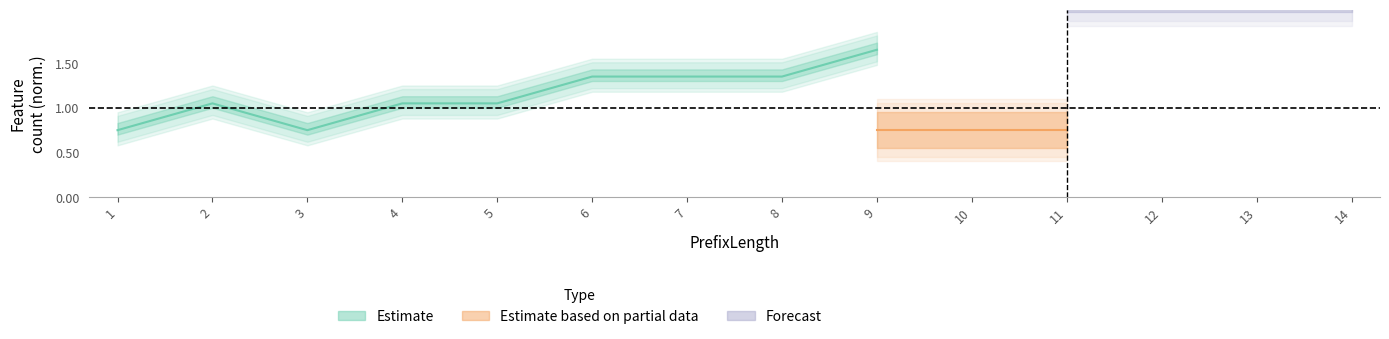

True or false: Release D and CRP intersect in this chart.

False